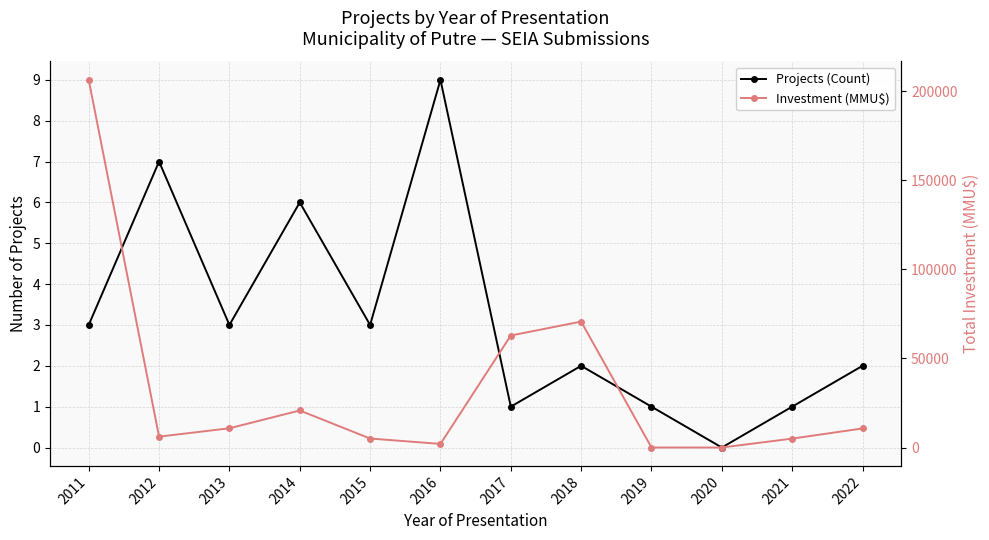

At which category is the sum across all series the highest?

2011